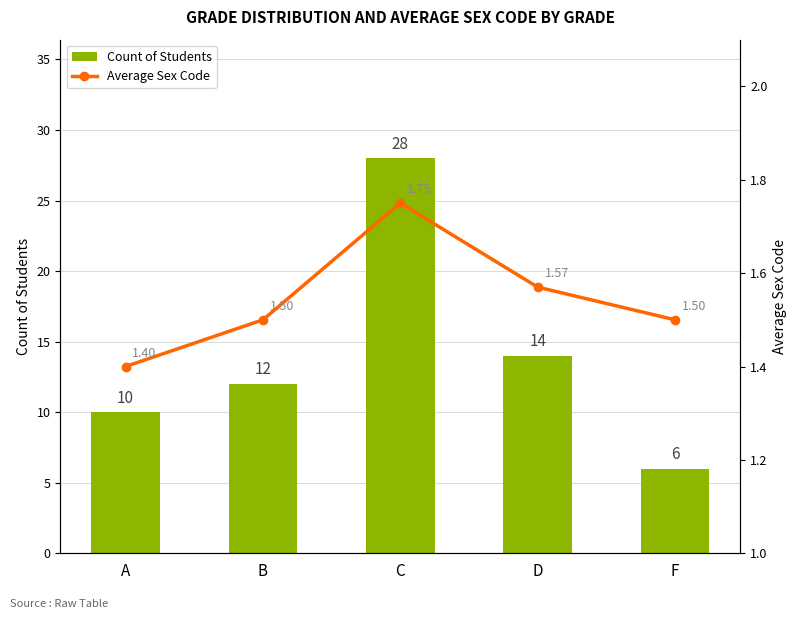

What is the minimum value for Count of Students?

6